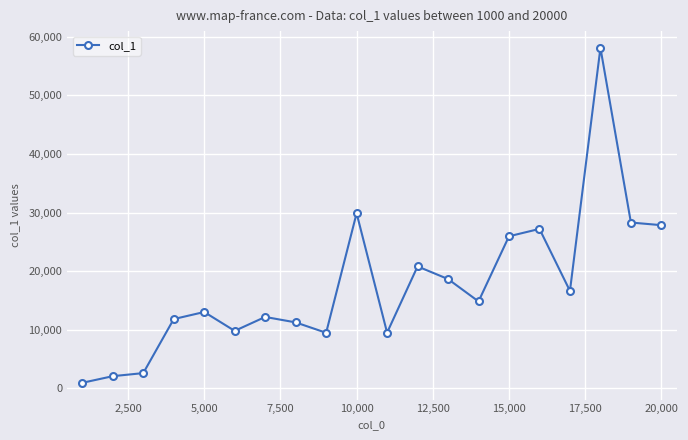

What is the value of the 7th point from the left?

12177.9